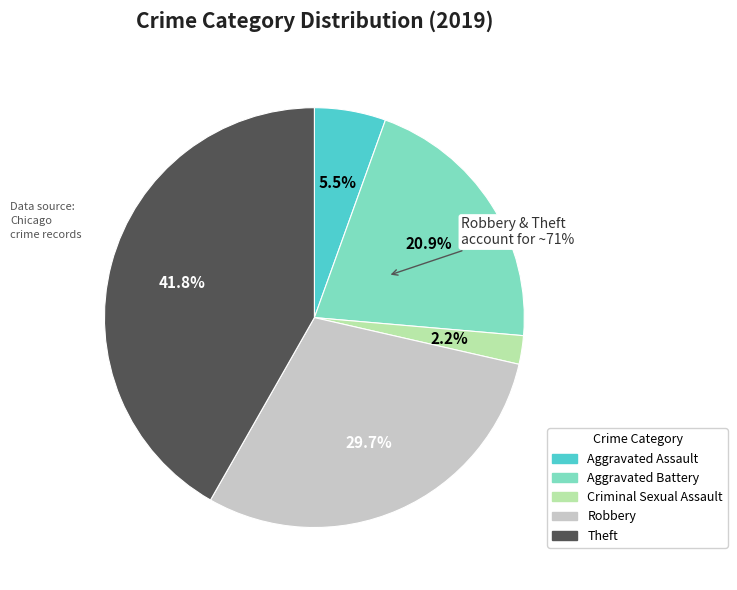

Approximately how many times larger is the value at Theft compared to Criminal Sexual Assault?

19.0